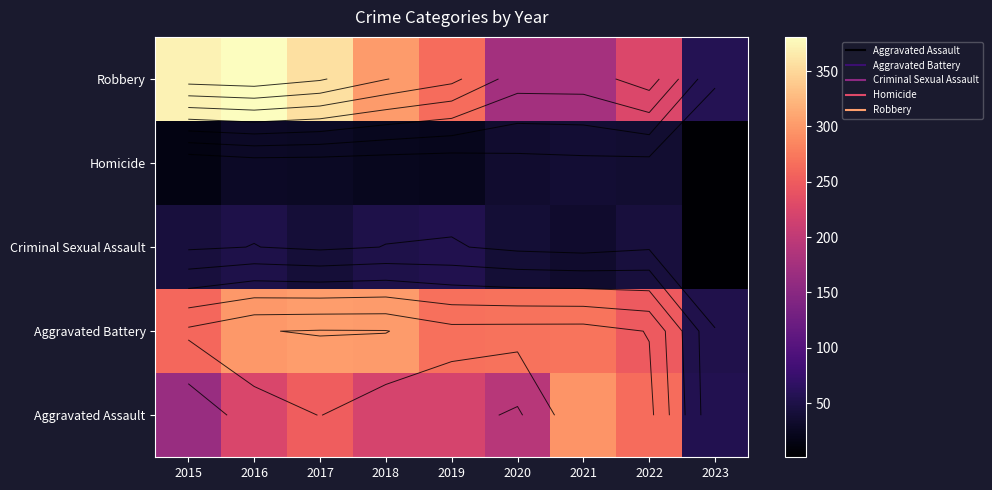

Rank the series by their maximum value, from highest to lowest.

Robbery, Aggravated Battery, Aggravated Assault, Criminal Sexual Assault, Homicide